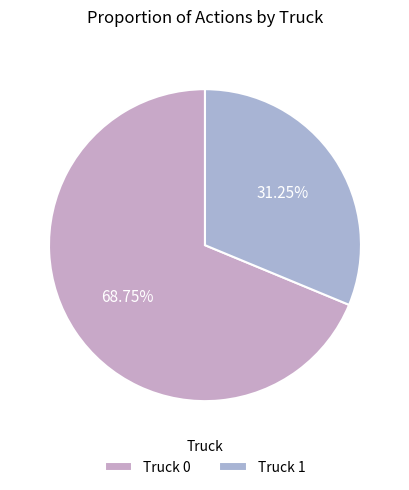

Count the number of slices in the pie.

2